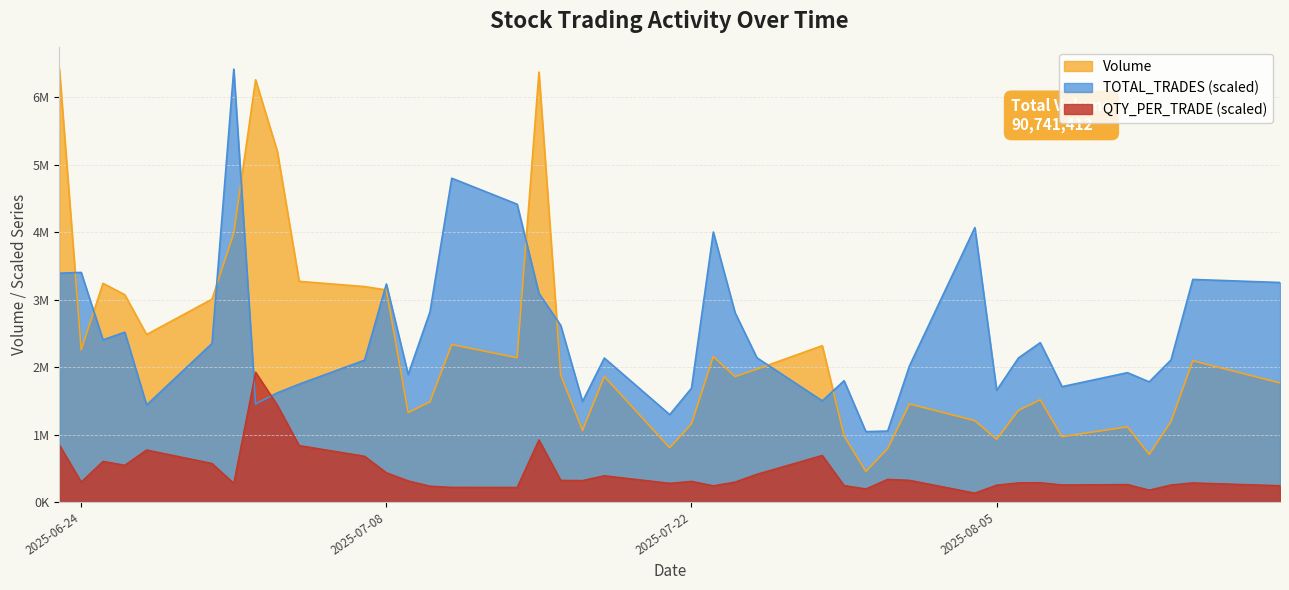

Reading right to left, what are all the values shown in this chart?

Volume: 1763895.0	2093454.0	1192506.0	706283.0	1113219.0	968473.0	1515214.0	1357544.0	928916.0	1205857.0	1453201.0	790989.0	453832.0	981360.0	2316103.0	1968935.0	1858457.0	2156511.0	1158469.0	804423.0	1860071.0	1060102.0	1883236.0	6369609.0	2137838.0	2333265.0	1483912.0	1324994.0	3142095.0	3192030.0	3269500.0	5192093.0	6256346.0	3981820.0	3005152.0	2481522.0	3071024.0	3239904.0	2254942.0	6414316.0
TOTAL_TRADES: 3252271.7	3297990.9	2105657.8	1780324.7	1916574.0	1709323.6	2360746.8	2134421.6	1654218.3	4066134.4	2017095.7	1051390.7	1042913.0	1797431.5	1498742.7	2137297.9	2803860.0	4000431.9	1686766.8	1294974.3	2133210.4	1488599.7	2617047.0	3090891.9	4412359.1	4797490.5	2816576.6	1889475.5	3230017.6	2101721.7	1746262.3	1617733.8	1453326.3	6414316.0	2348938.6	1437127.7	2516373.9	2402530.0	3401691.8	3390489.1
QTY_PER_TRADE: 242448.7	283757.5	253167.2	177341.0	259633.6	253255.7	286916.9	284318.5	251011.7	132577.6	322054.4	336286.5	194525.9	244043.2	690791.4	411787.9	296277.0	240972.4	306995.4	277674.8	389760.5	318333.9	321670.5	921193.0	216582.8	217409.6	235509.8	313461.9	434848.7	678891.9	836922.1	1434672.9	1924294.8	277497.7	571884.9	771873.4	545546.6	602800.0	296306.6	845662.2